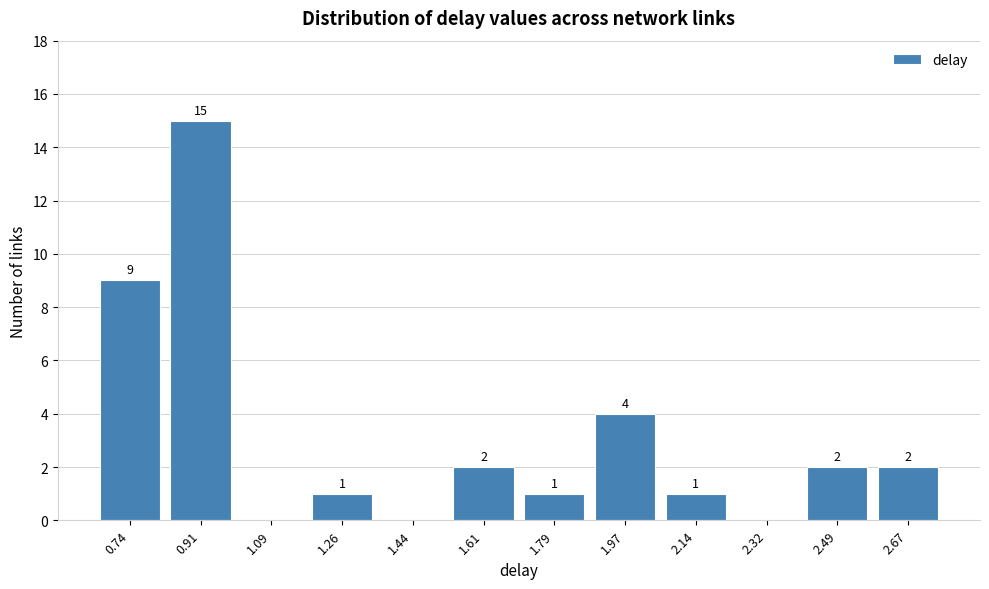

Reading left to right, transcribe all the data shown in this chart.

0.74=9	0.91=15	1.09=0	1.26=1	1.44=0	1.61=2	1.79=1	1.97=4	2.14=1	2.32=0	2.49=2	2.67=2